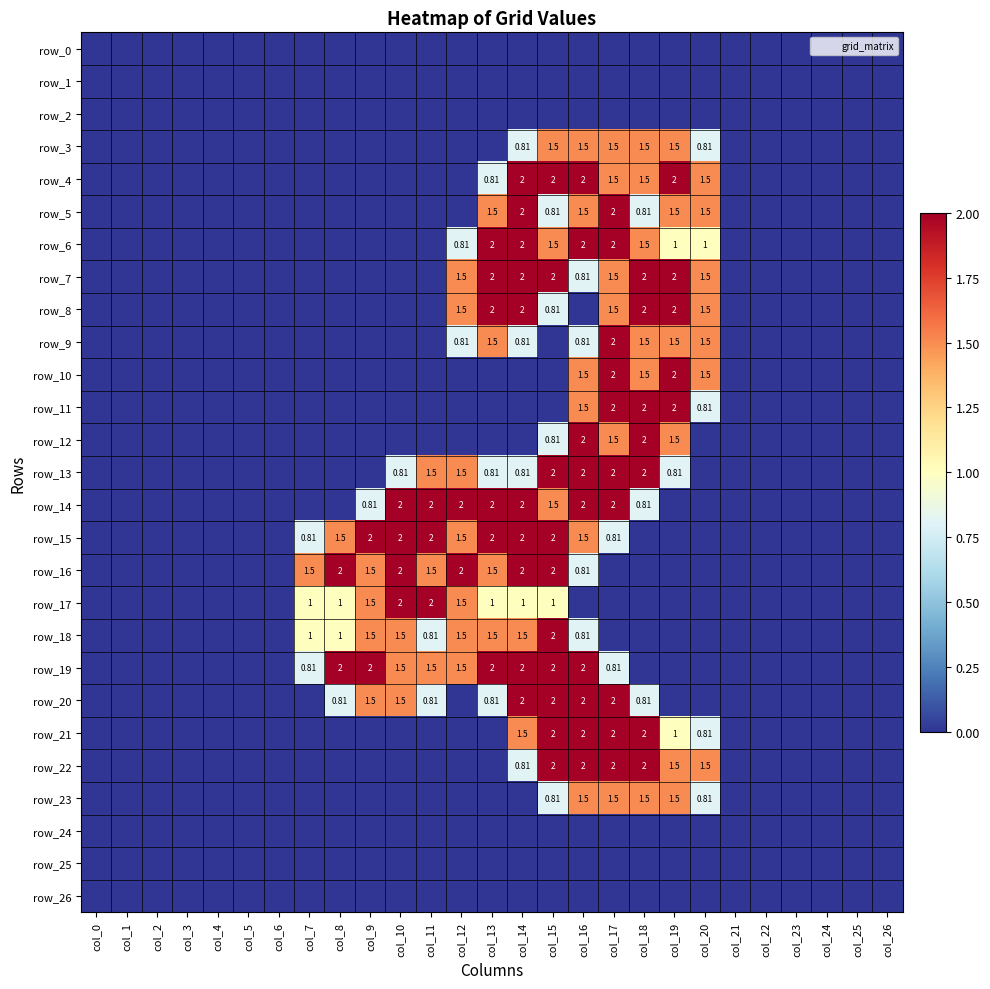

List the labels in order of row_15 value, largest first.

col_9, col_10, col_11, col_13, col_14, col_15, col_8, col_12, col_16, col_7, col_17, col_0, col_1, col_2, col_3, col_4, col_5, col_6, col_18, col_19, col_20, col_21, col_22, col_23, col_24, col_25, col_26